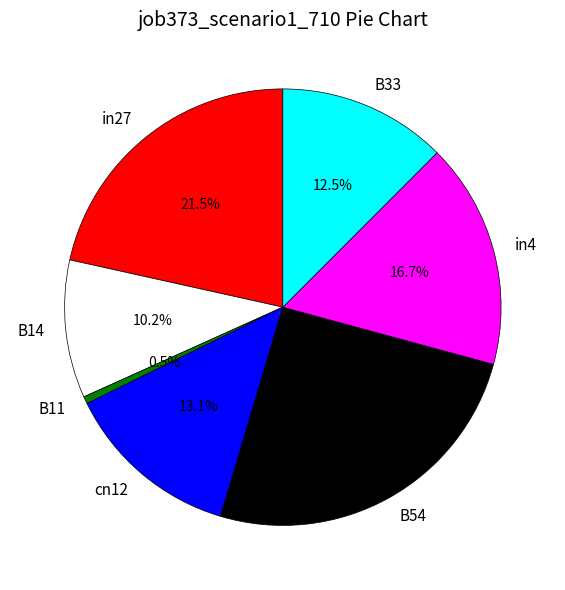

Does B54 represent more than half of the total?

No